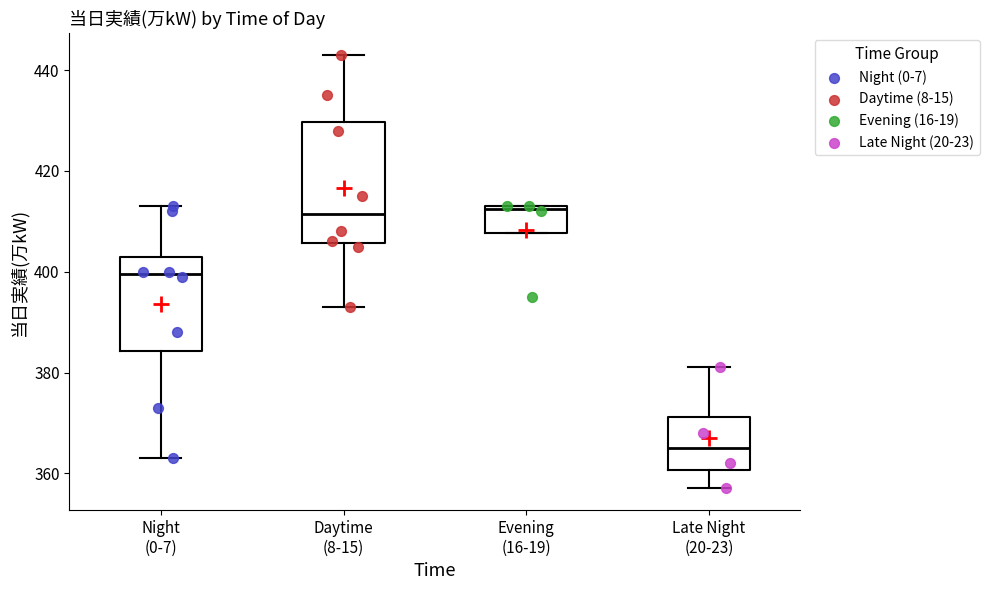

Which box is the tallest, from its lower edge to its upper edge?

Daytime (8-15)